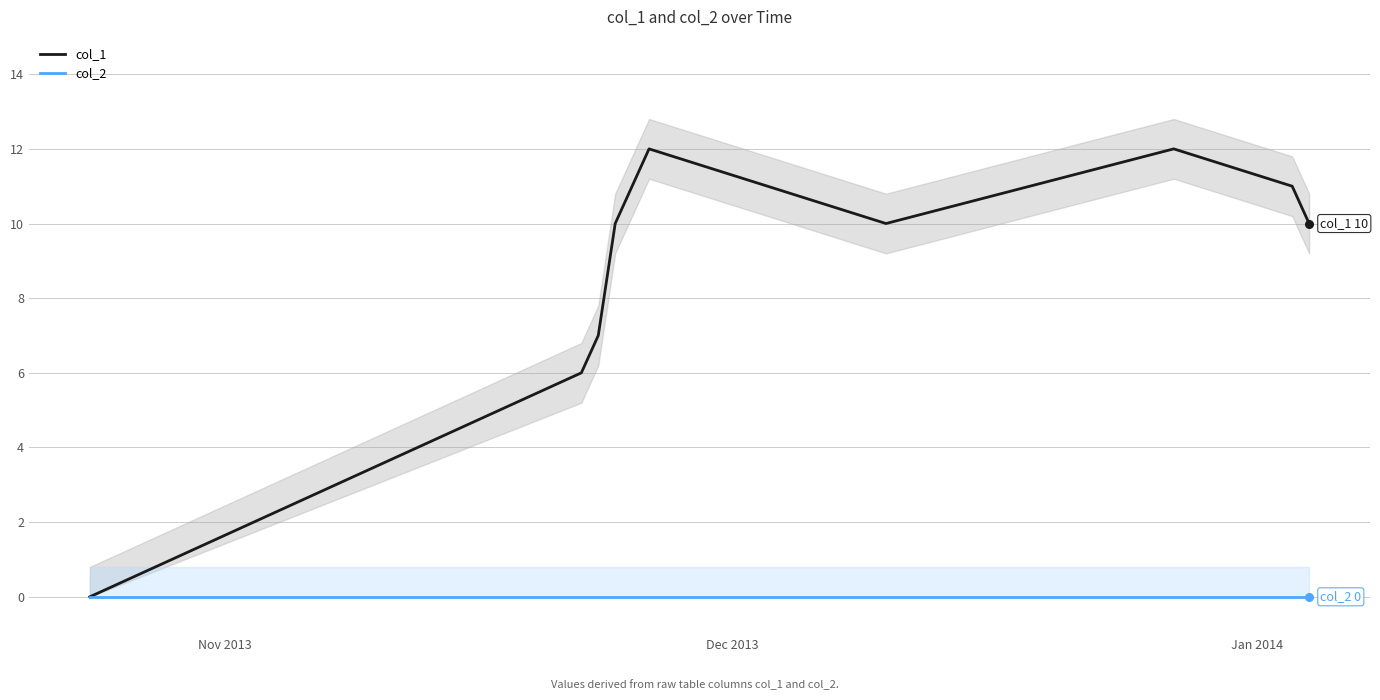

Is the value of col_2 at 8 greater than the value of col_1 at 4?

No